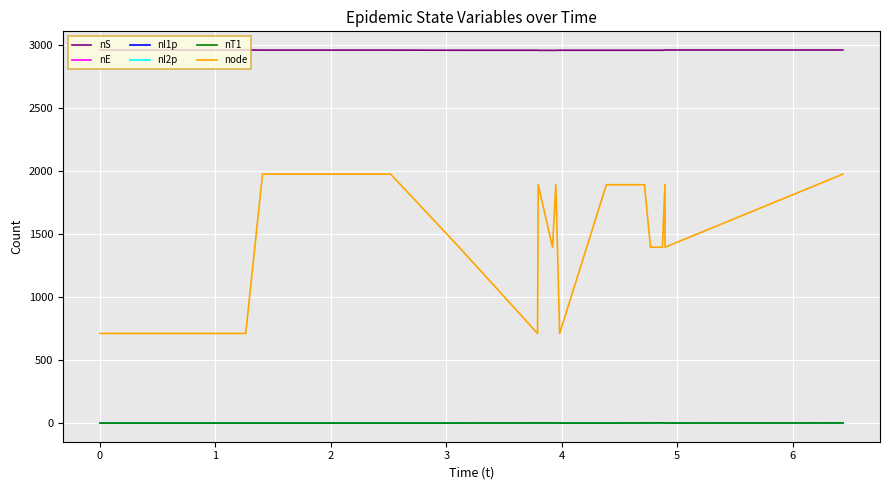

Which series has the largest total across all categories?

nS